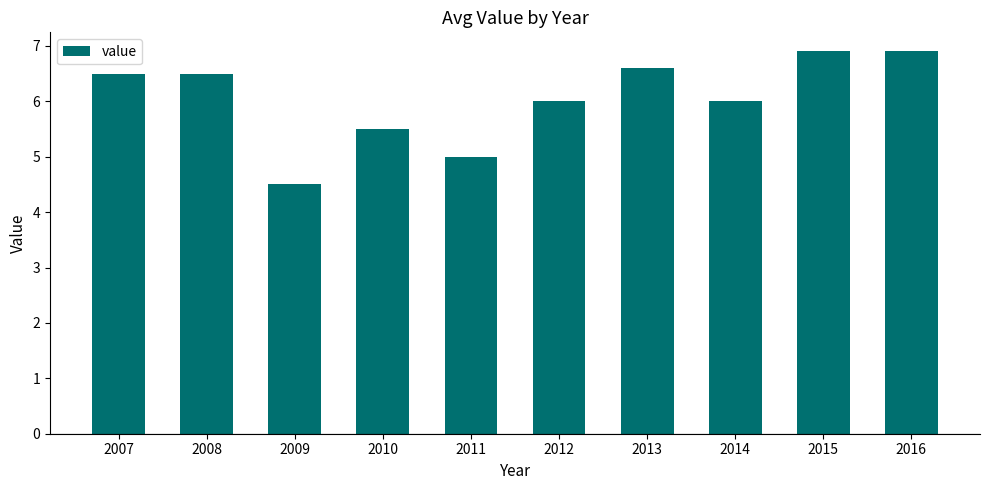

What is the difference between the second highest and minimum values?

2.4